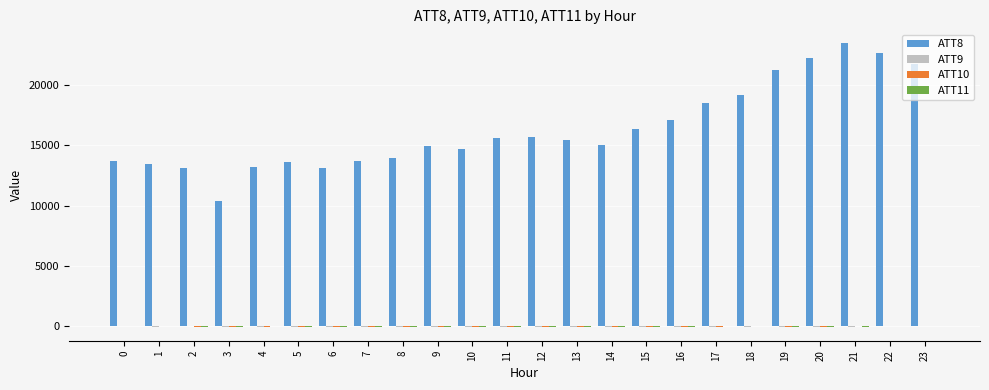

How many data points does each series have?

24